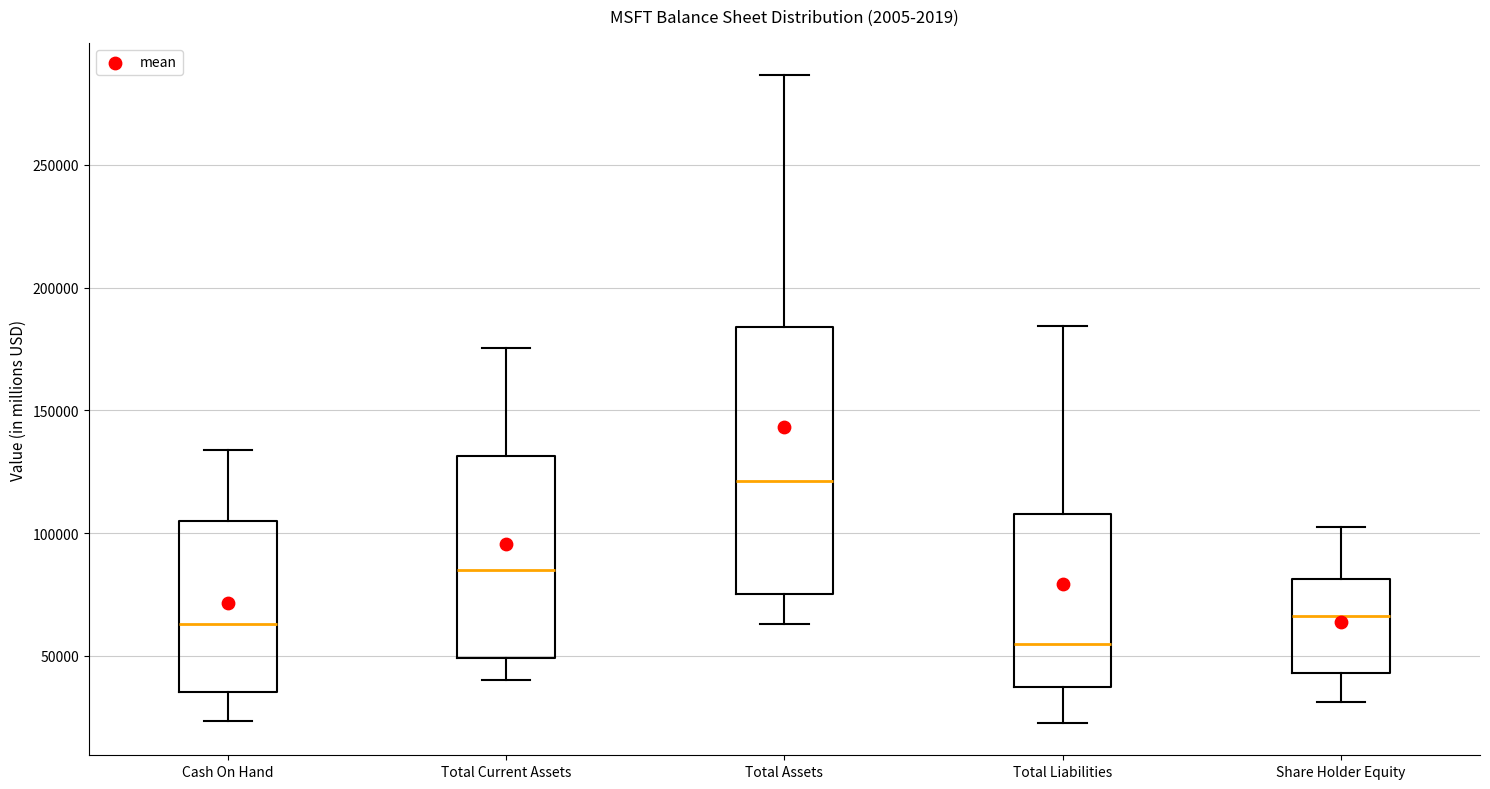

Reading left to right, read every box against the y-axis: the position of its median line, the range the box covers, and the ends of its whiskers. The values are not printed on the chart, so give them approximately, as read against the axis.

Cash On Hand: median 65000, box 35000 to 105000, whiskers 25000 to 135000
Total Current Assets: median 85000, box 50000 to 130000, whiskers 40000 to 175000
Total Assets: median 120000, box 75000 to 185000, whiskers 65000 to 285000
Total Liabilities: median 55000, box 35000 to 110000, whiskers 25000 to 185000
Share Holder Equity: median 65000, box 45000 to 80000, whiskers 30000 to 100000